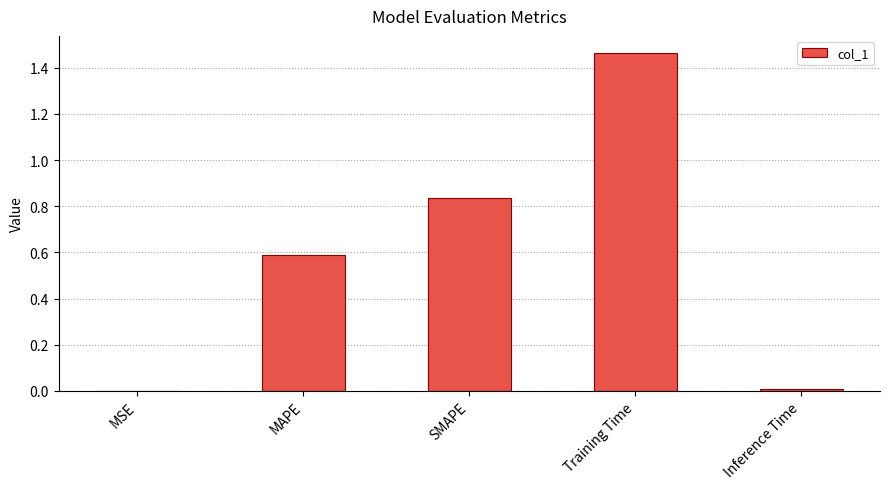

Which has a higher value, SMAPE or Inference Time?

SMAPE